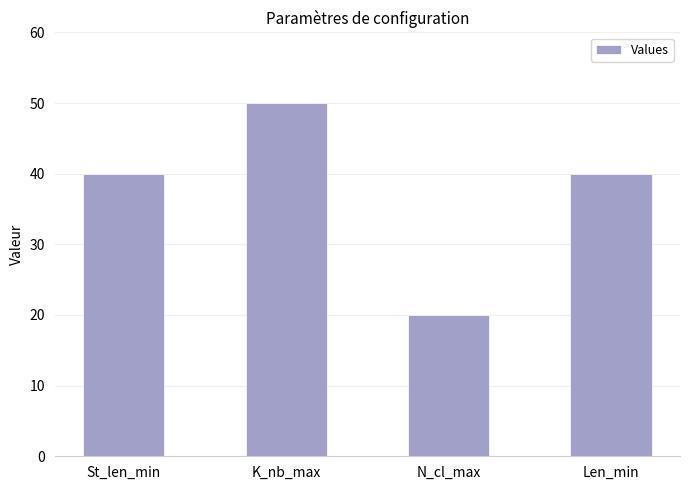

What is the label of the 3rd bar from the left?

N_cl_max